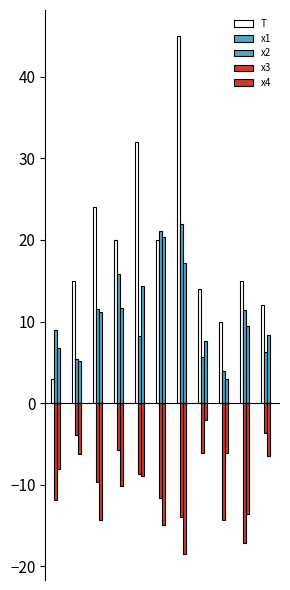

Reading left to right, list all the values displayed in this chart.

T: 3.0	15.0	24.0	20.0	32.0	20.0	45.0	14.0	10.0	15.0	12.0
x1: 9.0	5.4	11.6	15.9	8.2	21.1	21.9	5.6	3.9	11.4	6.3
x2: 6.7	5.2	11.1	11.6	14.4	20.4	17.2	7.6	2.9	9.5	8.3
x3: -11.9	-3.9	-9.7	-5.8	-8.7	-11.6	-13.9	-6.1	-14.3	-17.1	-3.6
x4: -8.0	-6.2	-14.3	-10.2	-9.0	-15.0	-18.5	-2.1	-6.1	-13.6	-6.5